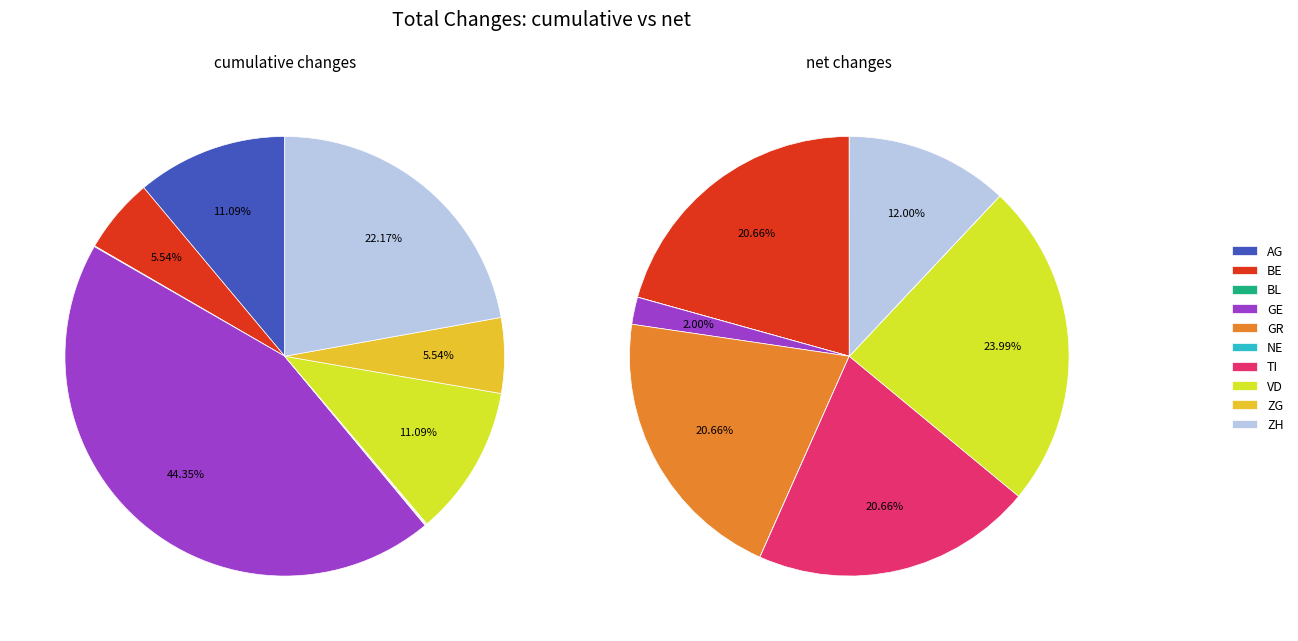

How many slices are in this pie chart?

10